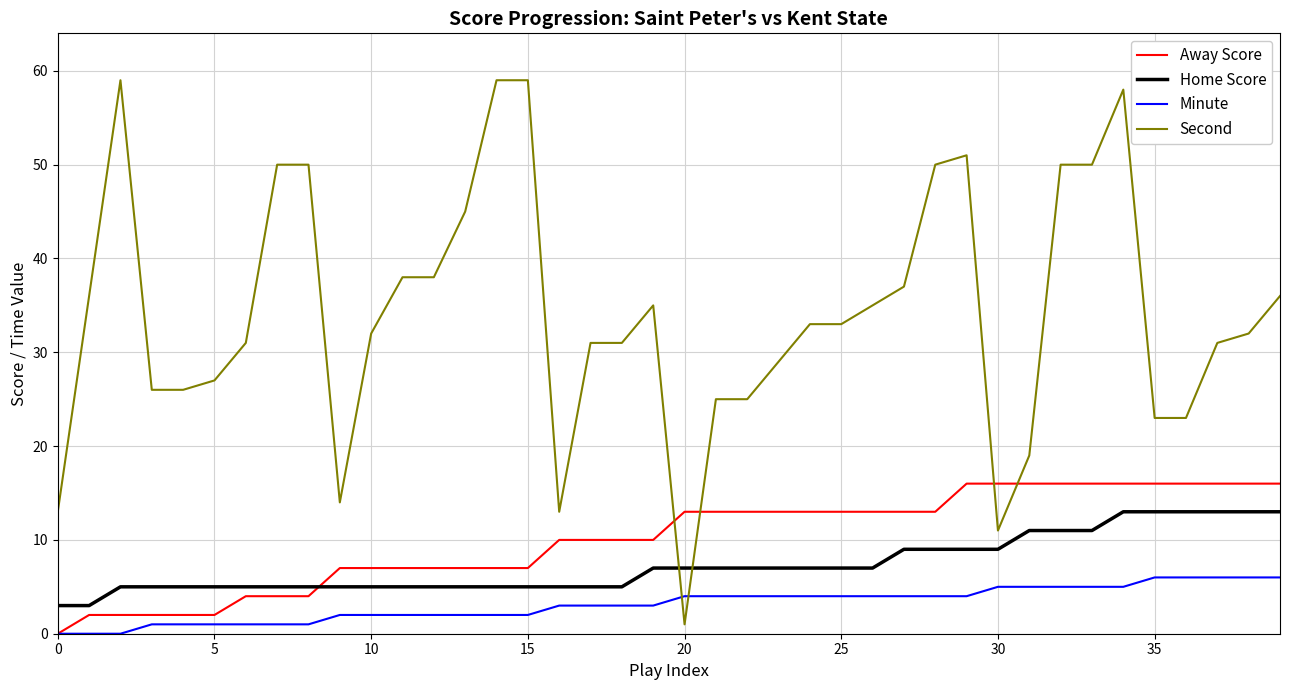

Does the chart display data point markers on the line(s)?

No